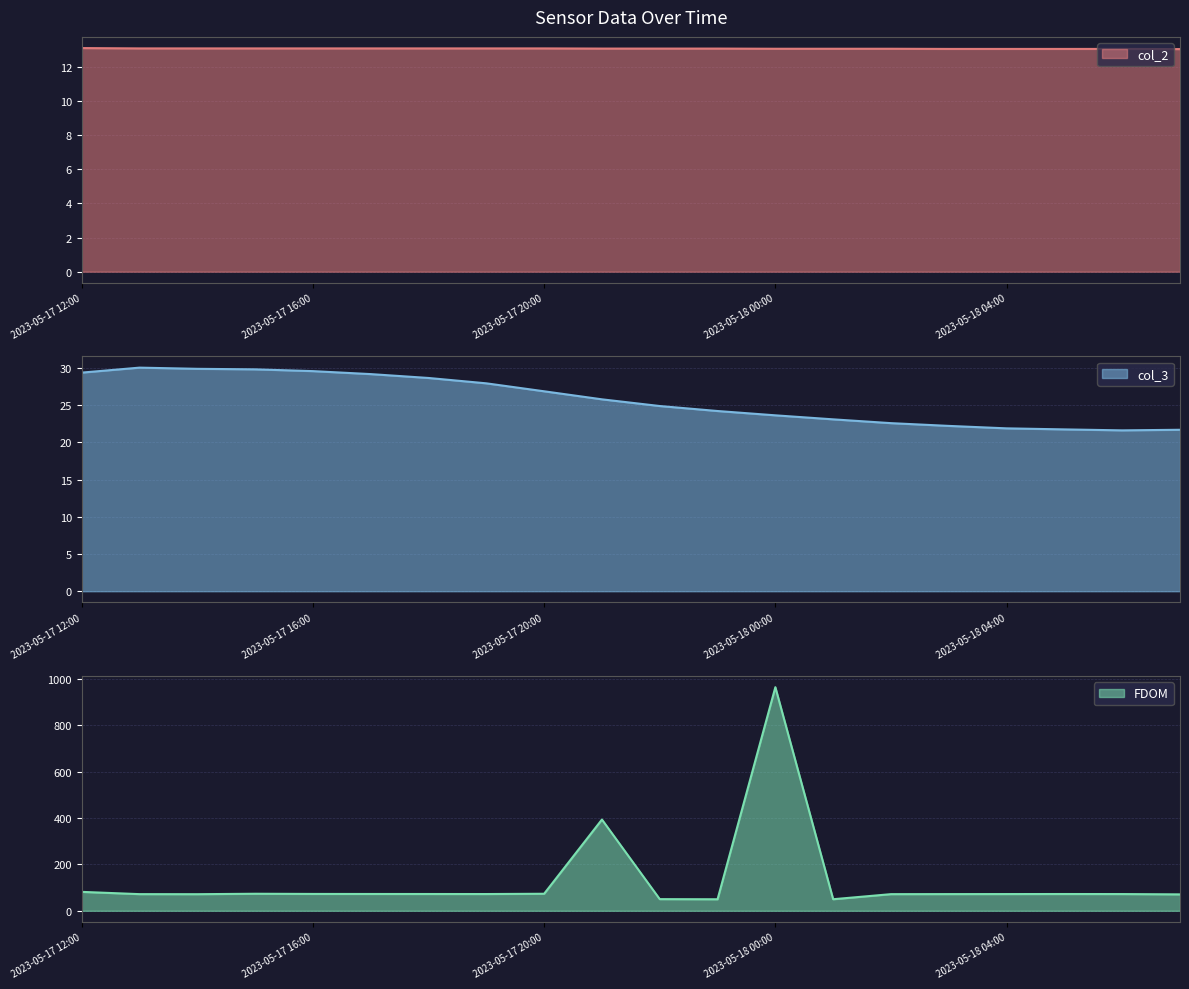

True or false: col_2 and col_3 intersect in this chart.

False